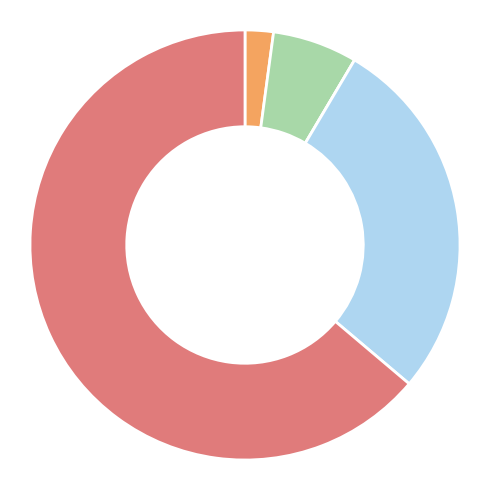

Is there a majority slice in this chart?

Yes